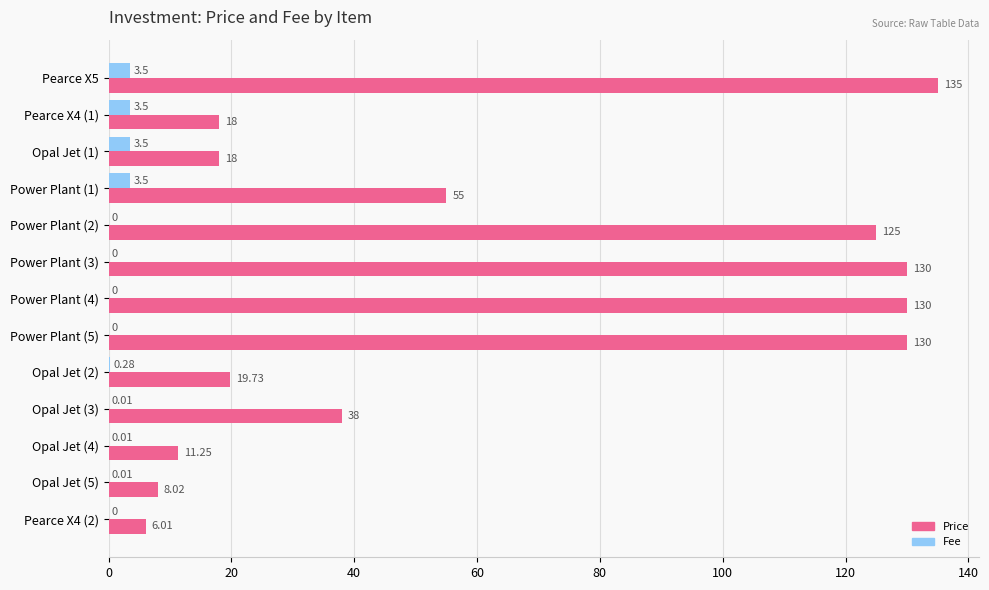

Is the value of Fee at Pearce X4 (2) greater than the value of Price at Power Plant (5)?

No